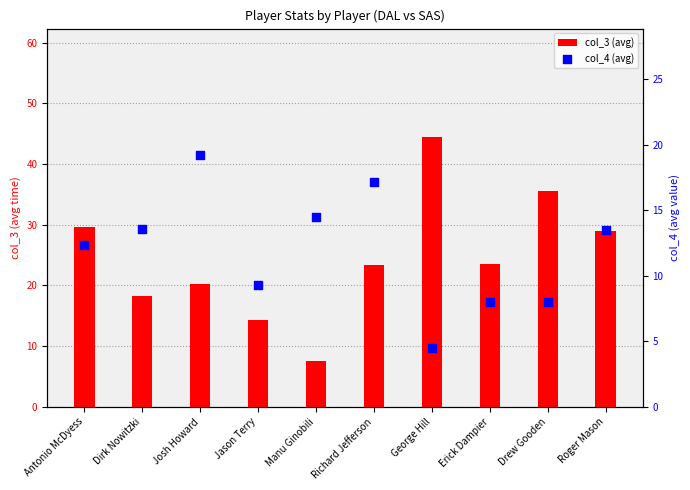

Is the value of col_3 (avg) at Dirk Nowitzki greater than the value of col_4 (avg) at Dirk Nowitzki?

Yes